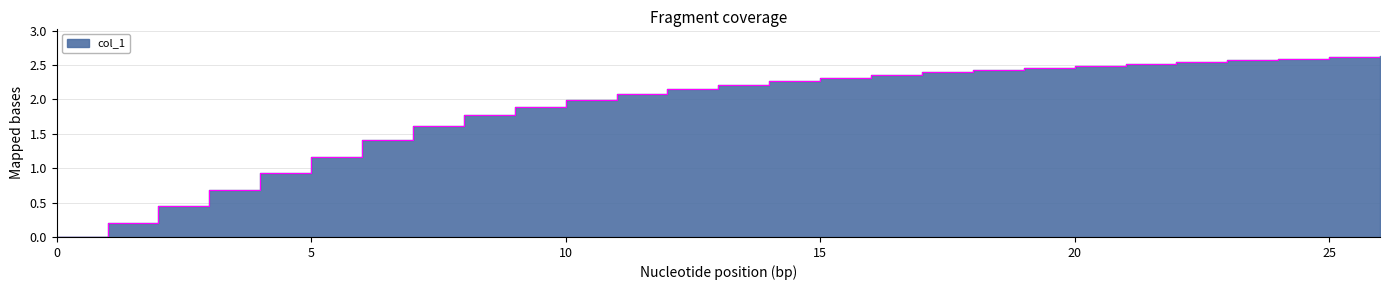

What is the label of the 12th point from the left?

11